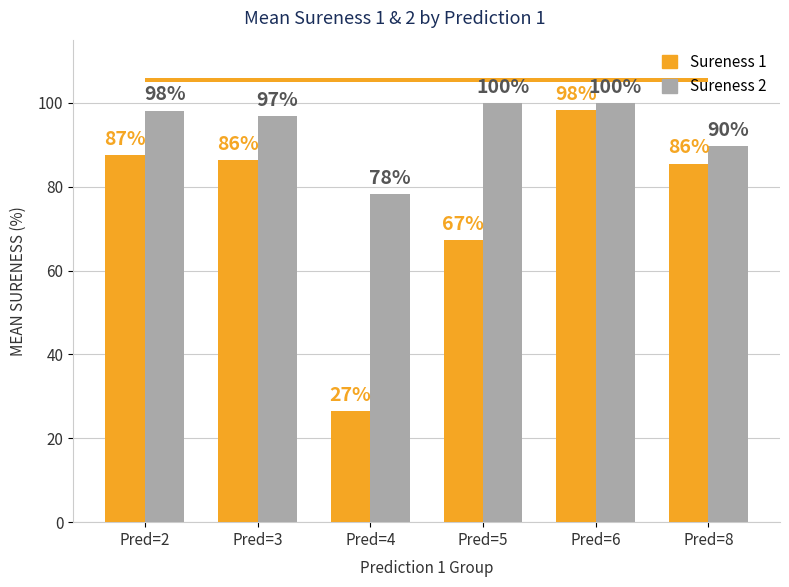

At which category is the sum across all series the highest?

Pred=6